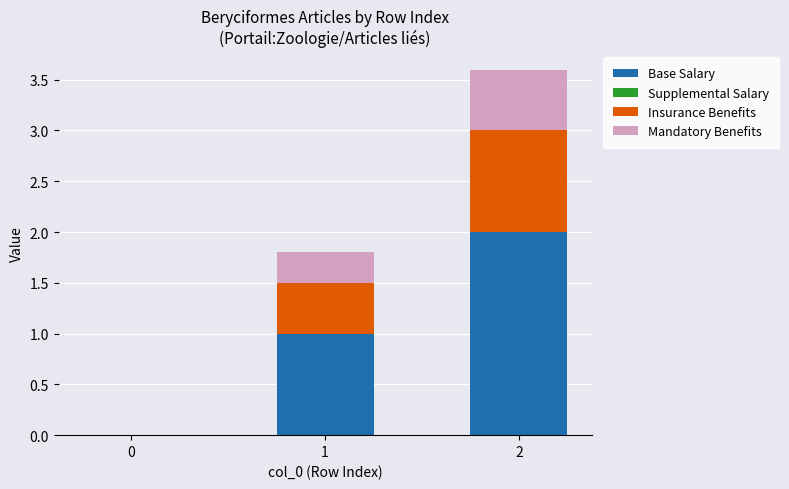

What is the sum of all Base Salary values?

3.0